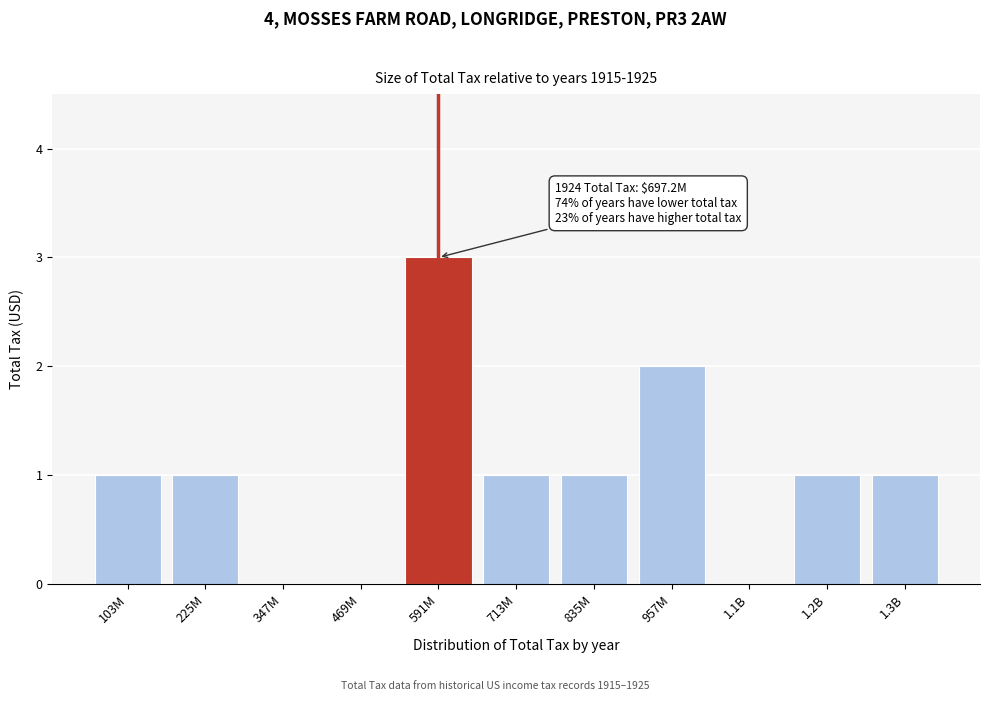

Reading left to right, extract all data points from this chart.

103M=1	225M=1	347M=0	469M=0	591M=3	713M=1	835M=1	957M=2	1.1B=0	1.2B=1	1.3B=1